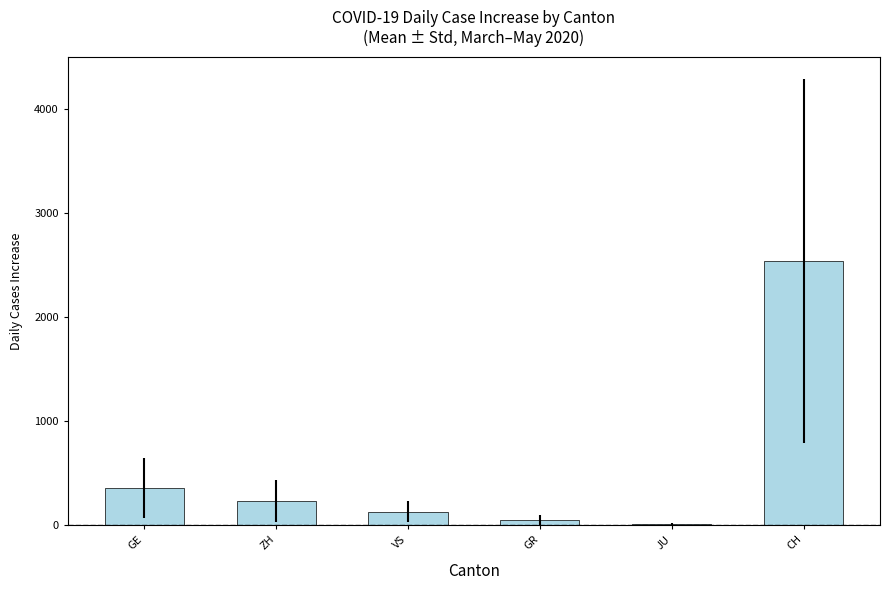

True or false: the data shows 228.5 at ZH.

True